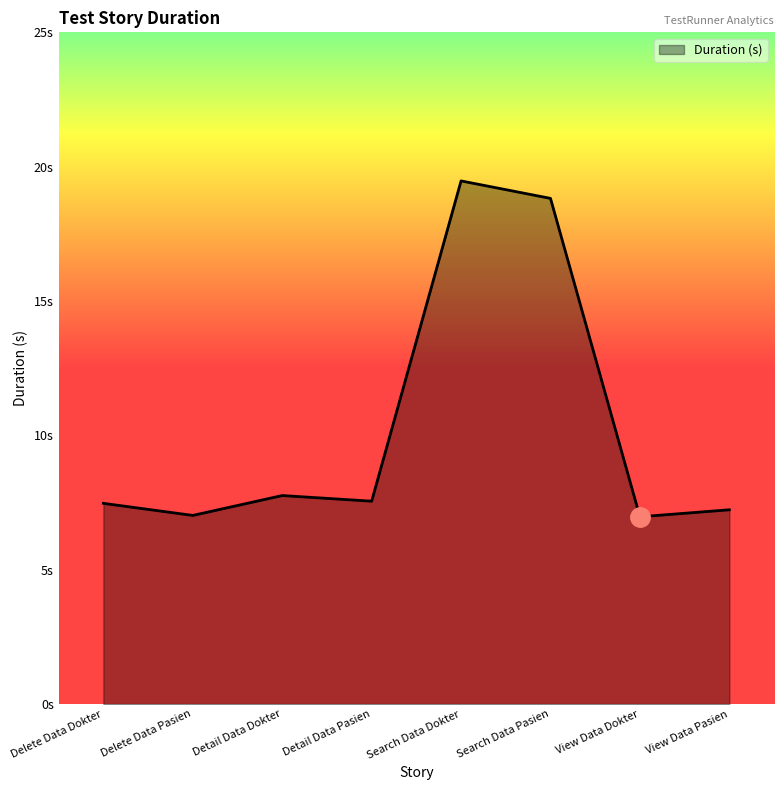

What is the average value?

10.3